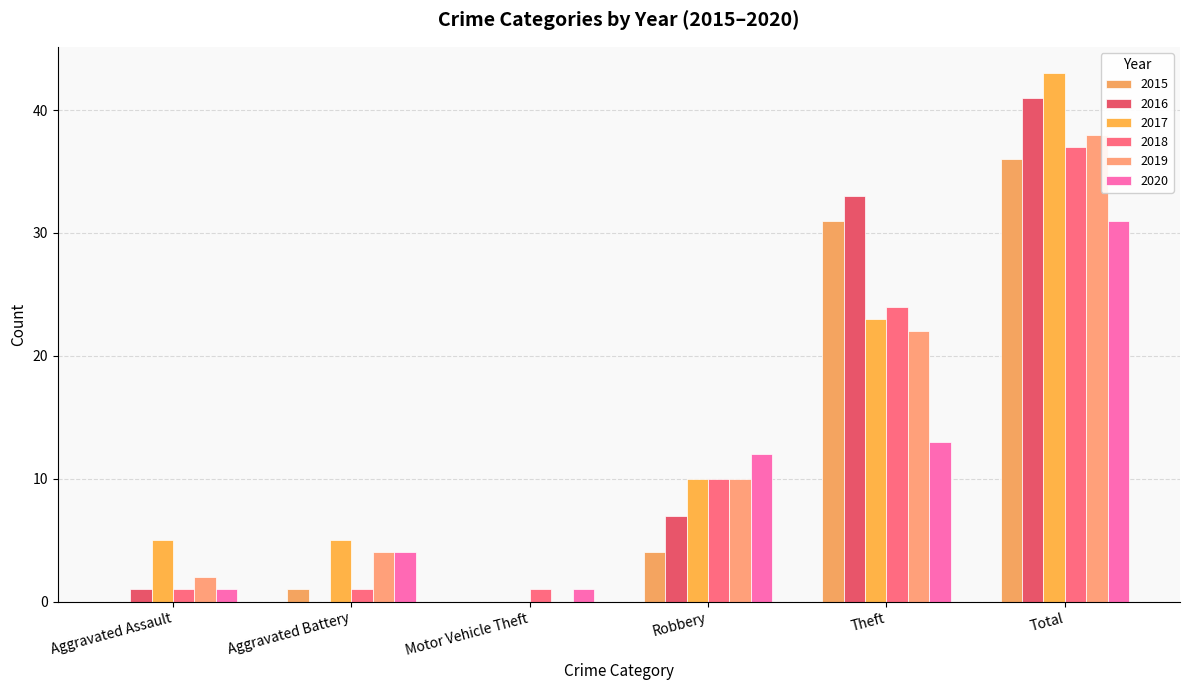

What is the average value of the 2018 series?

12